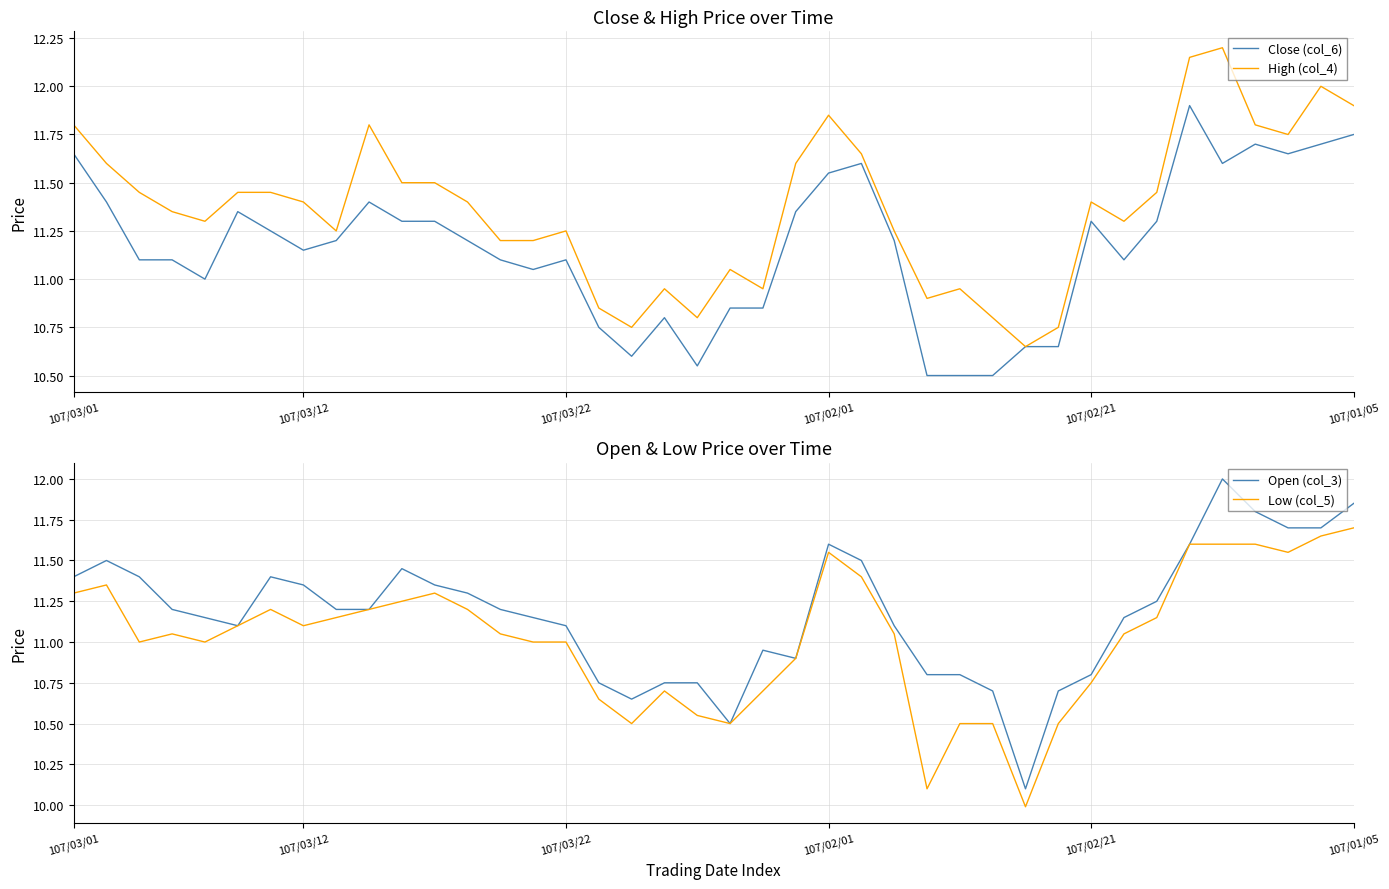

Rank the series by their maximum value, from lowest to highest.

Low (col_5), Close (col_6), Open (col_3), High (col_4)